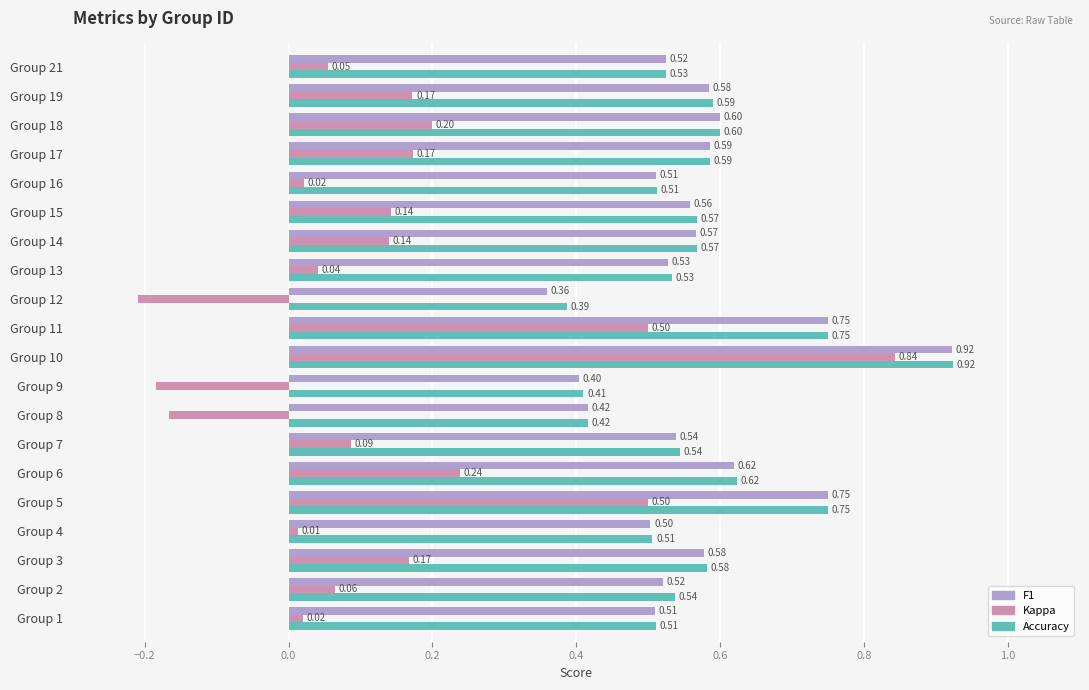

What is the difference between the highest and lowest values at Group 9?

0.6